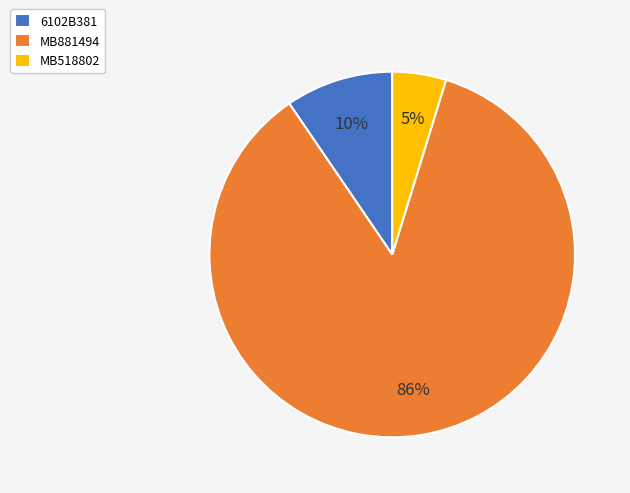

To the nearest percent, what portion does 6102B381 represent?

10%